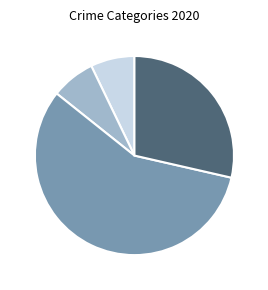

Does any single category account for the majority?

Yes